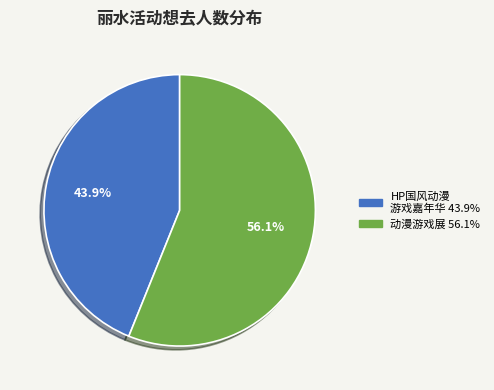

Is there a majority slice in this chart?

Yes